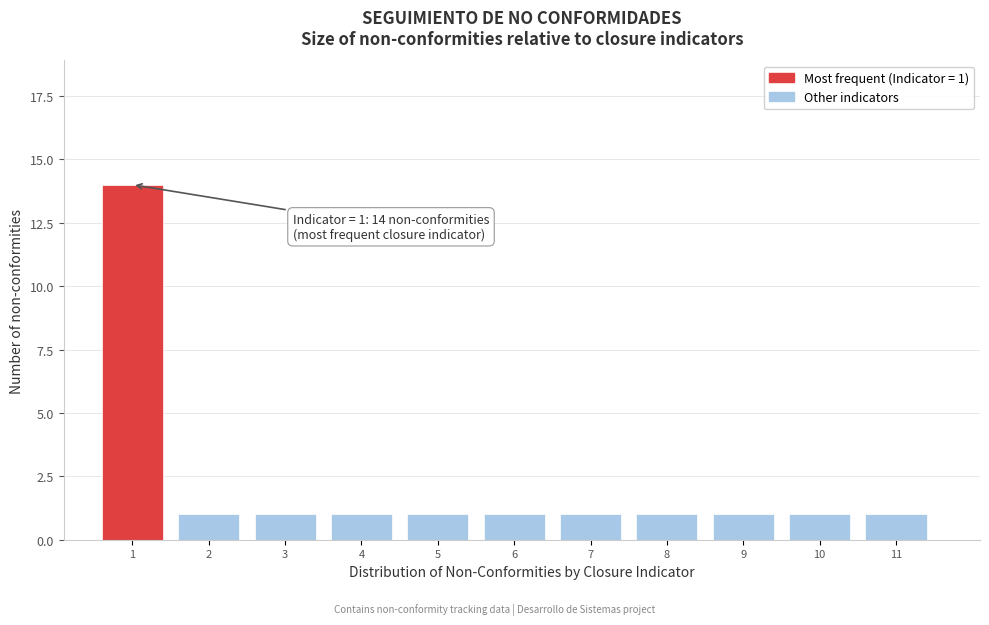

Reading right to left, extract all data points from this chart.

11=1	10=1	9=1	8=1	7=1	6=1	5=1	4=1	3=1	2=1	1=14